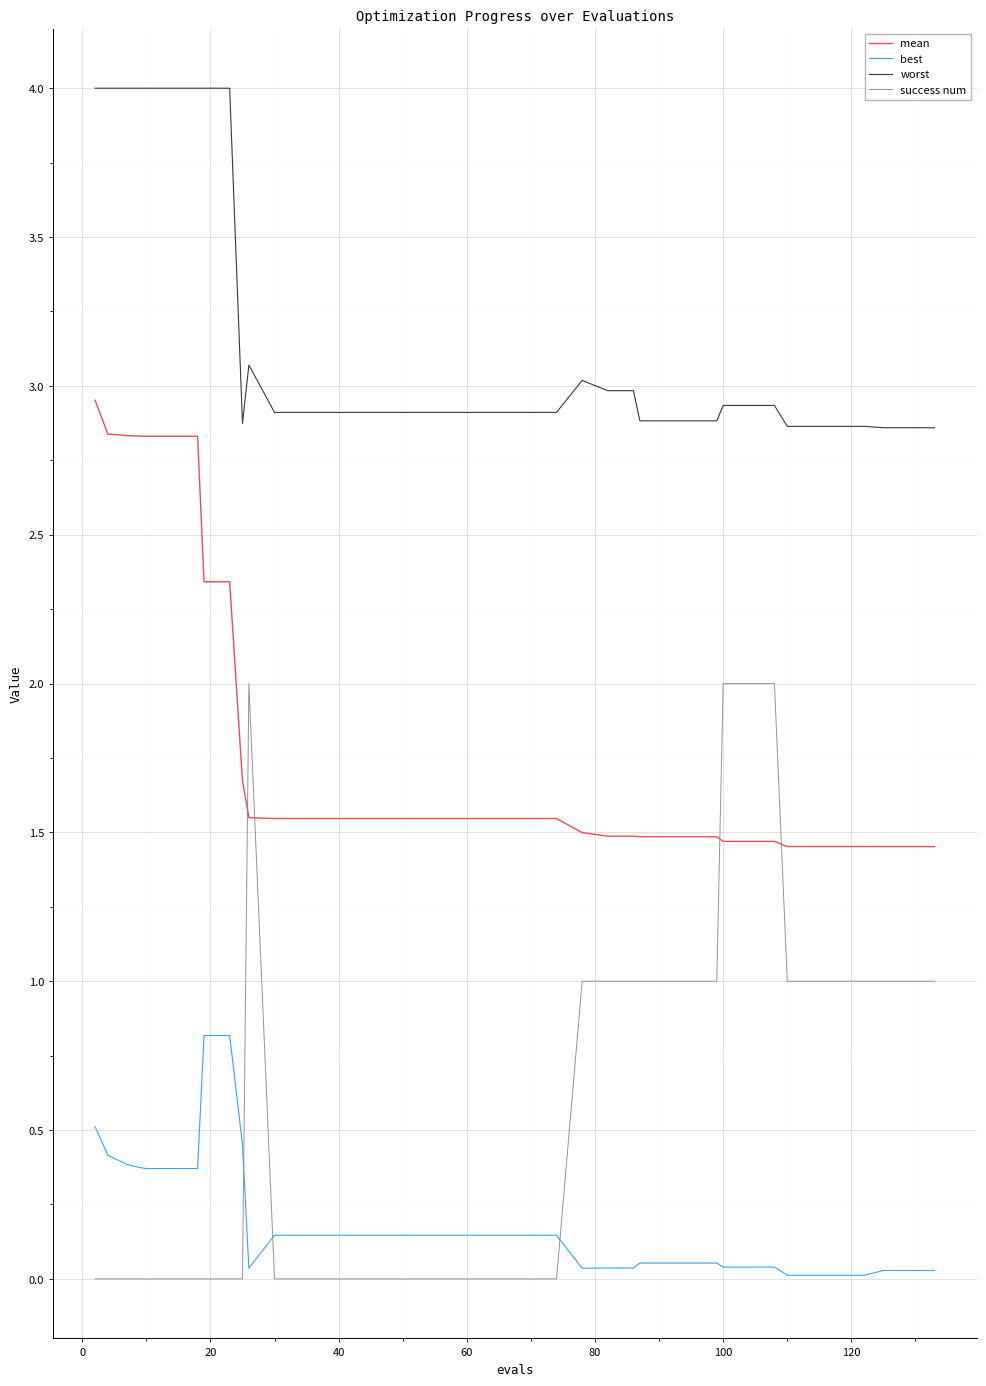

What is the difference between the second highest and minimum values in the success num series?

2.0